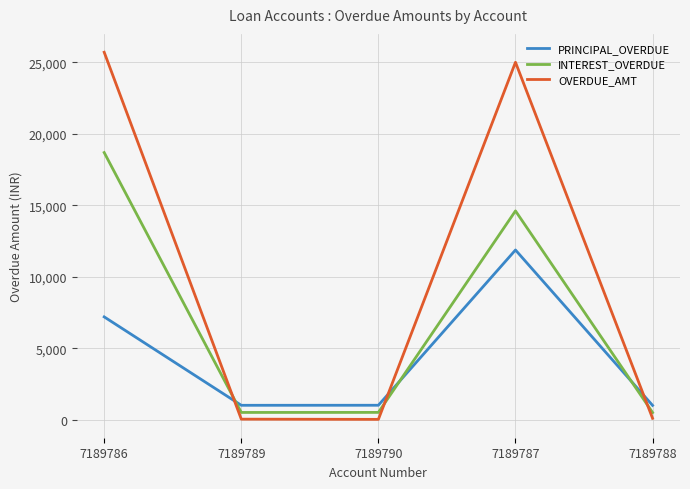

Which series ends up on top after the final intersection of INTEREST_OVERDUE and OVERDUE_AMT?

INTEREST_OVERDUE